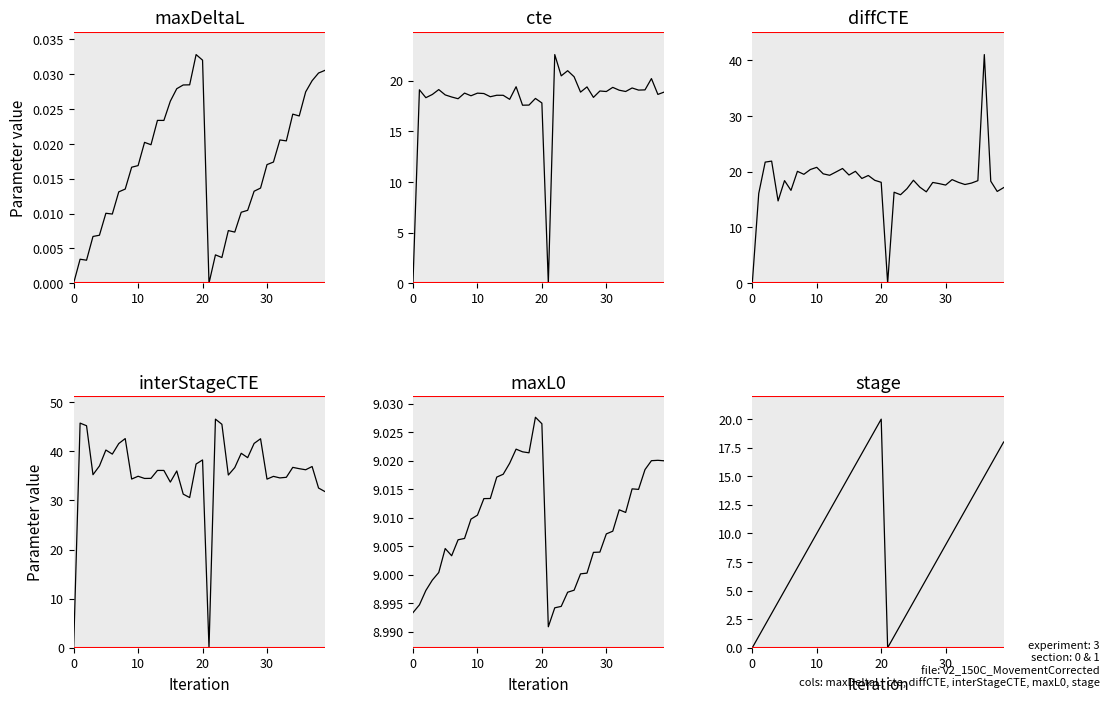

Rank the series at 31 from highest to lowest value.

interStageCTE, cte, diffCTE, stage, maxL0, maxDeltaL